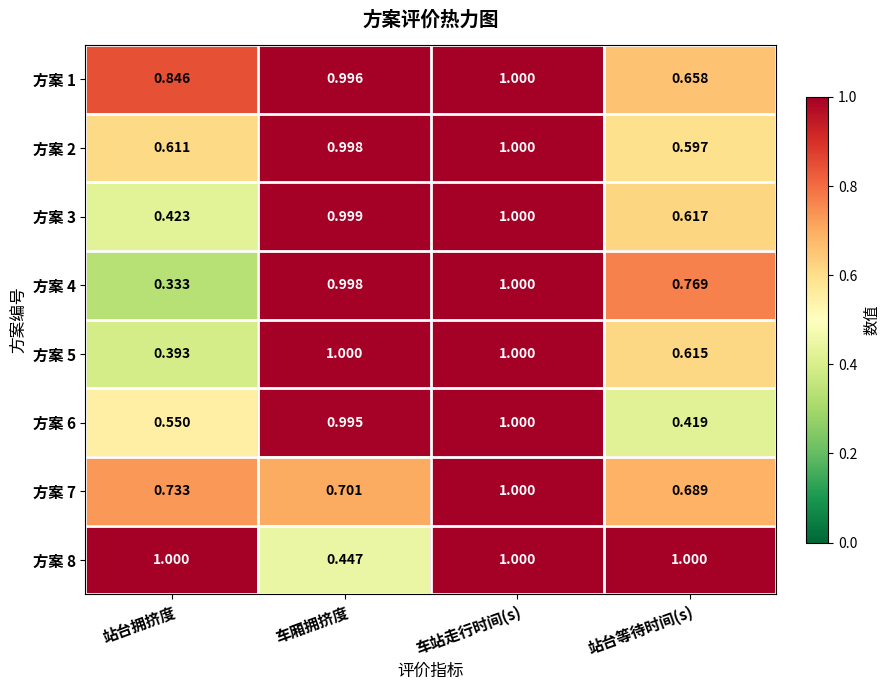

Count the number of categories in the chart.

4